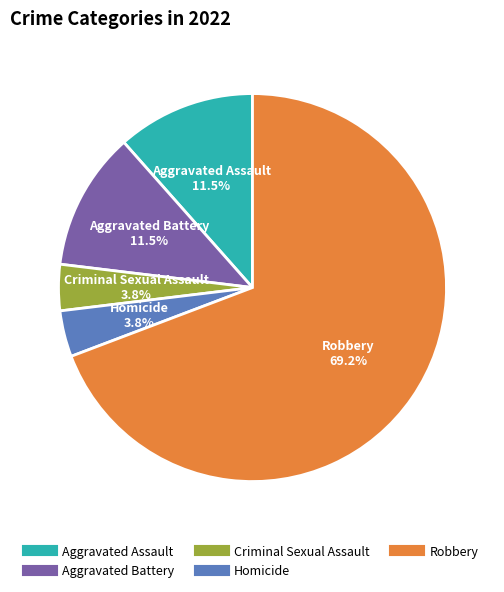

What is the ratio of the value at Aggravated Battery to the value at Homicide?

3.0